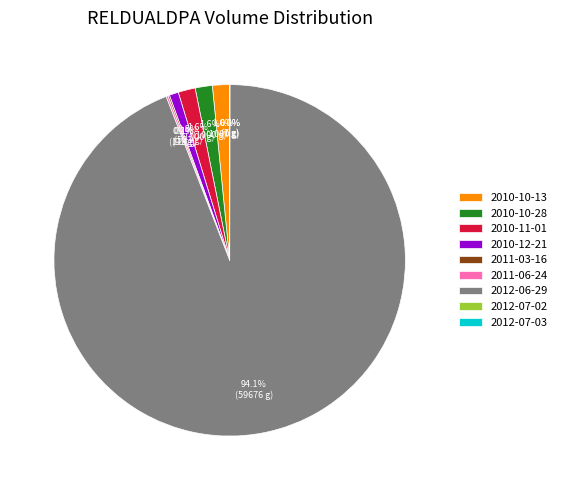

To the nearest percent, what is the average slice percentage?

11%